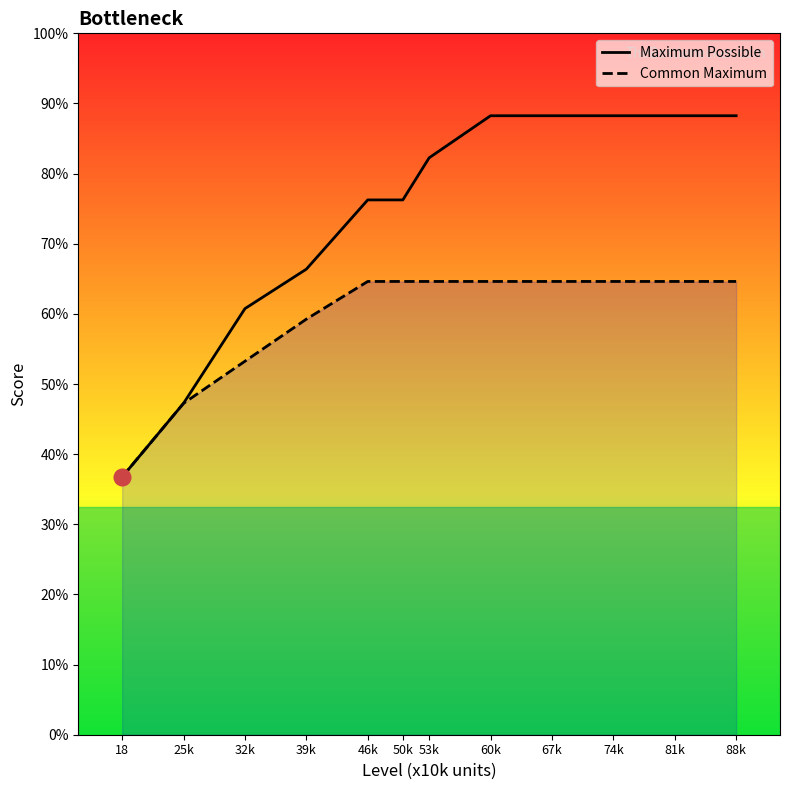

Does the chart display data point markers on the line(s)?

No